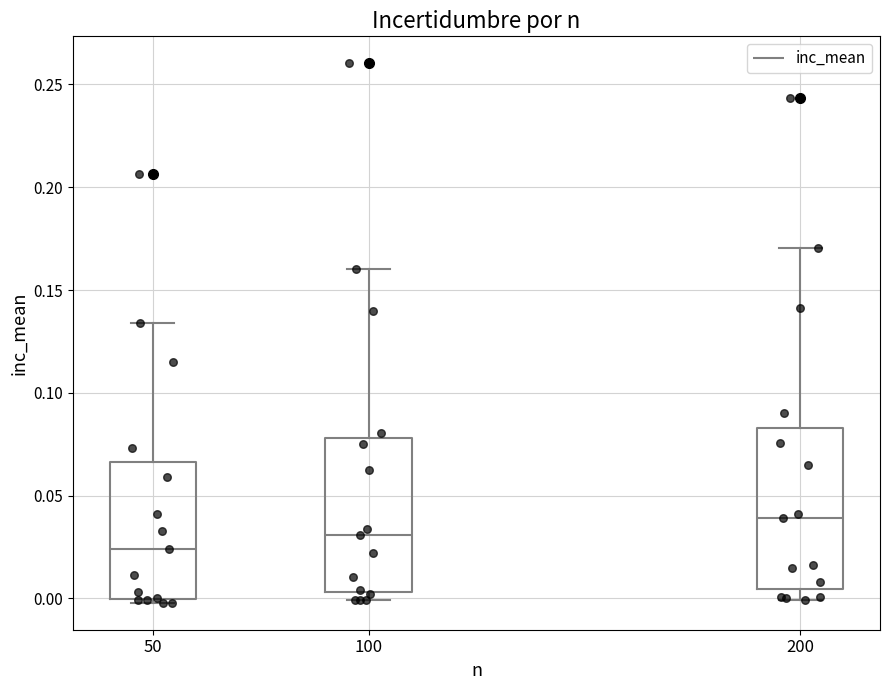

Reading left to right, read every box against the y-axis: the position of its median line, the range the box covers, and the ends of its whiskers. The values are not printed on the chart, so give them approximately, as read against the axis.

50: median 0.025, box 0.000 to 0.065, whiskers 0.000 (just below the box's lower edge) to 0.135
100: median 0.030, box 0.005 to 0.080, whiskers 0.000 to 0.160
200: median 0.040, box 0.005 to 0.085, whiskers 0.000 to 0.170